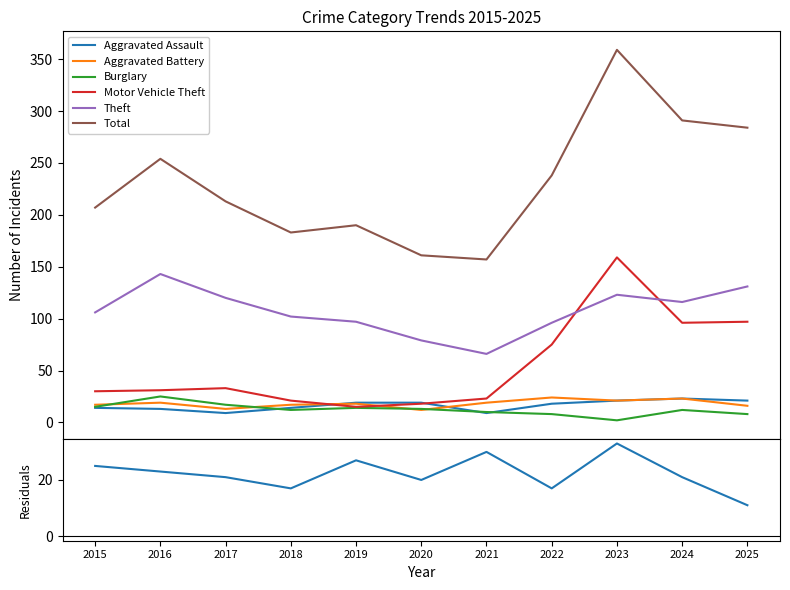

In Aggravated Assault, how many points are higher than both neighbors (excluding endpoints)?

1